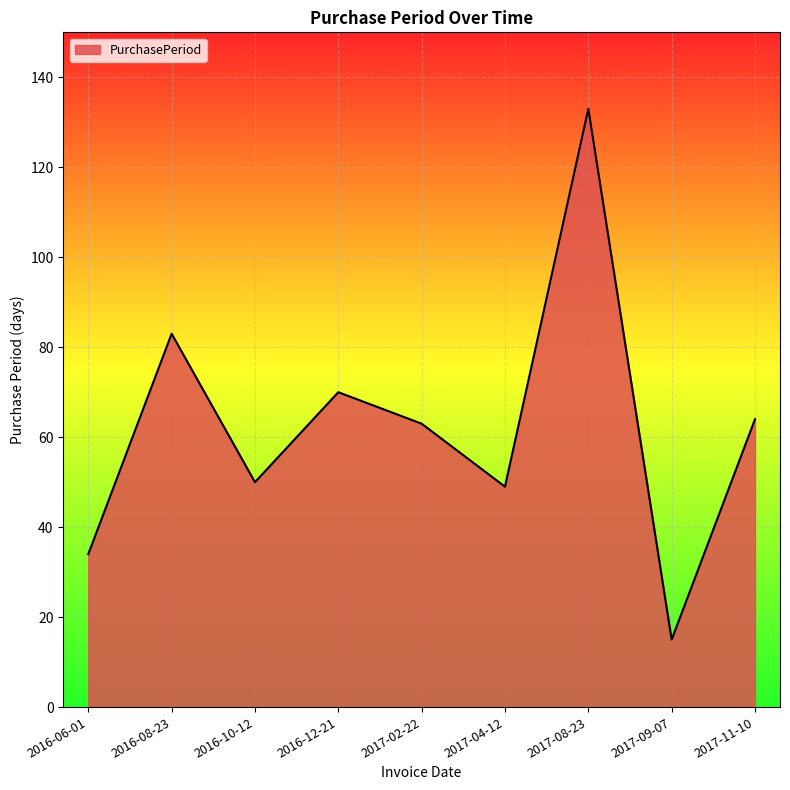

How many lines are shown in the chart?

1